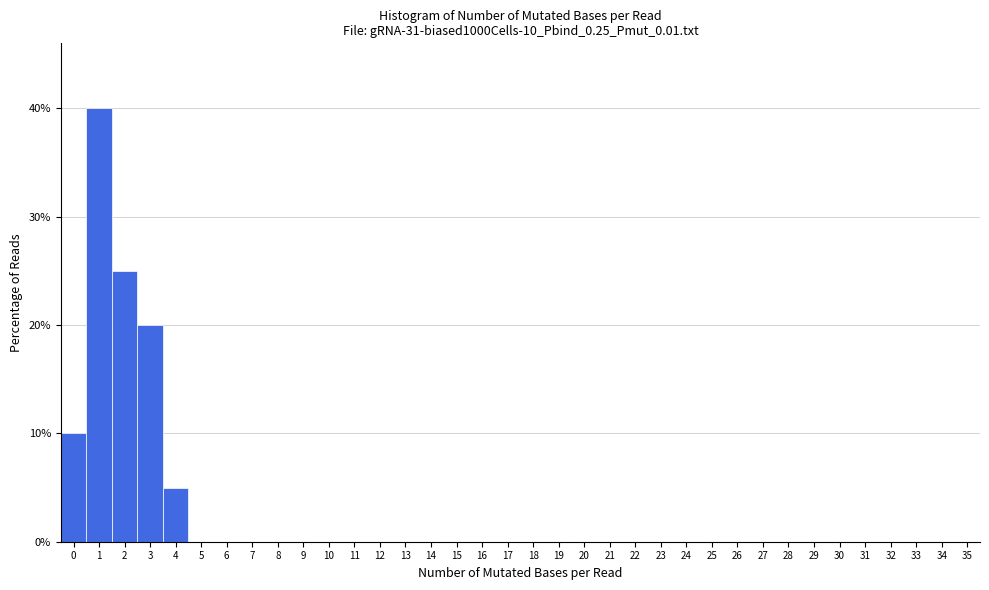

Reading left to right, list every bar in this chart as the range it spans on the x-axis followed by its height. The values are not printed on the chart, so give them approximately, as read against the axis.

-0.5 to 0.5: 10
0.5 to 1.5: 40
1.5 to 2.5: 25
2.5 to 3.5: 20
3.5 to 4.5: 5
4.5 to 5.5: 0
5.5 to 6.5: 0
6.5 to 7.5: 0
7.5 to 8.5: 0
8.5 to 9.5: 0
9.5 to 10.5: 0
10.5 to 11.5: 0
11.5 to 12.5: 0
12.5 to 13.5: 0
13.5 to 14.5: 0
14.5 to 15.5: 0
15.5 to 16.5: 0
16.5 to 17.5: 0
17.5 to 18.5: 0
18.5 to 19.5: 0
19.5 to 20.5: 0
20.5 to 21.5: 0
21.5 to 22.5: 0
22.5 to 23.5: 0
23.5 to 24.5: 0
24.5 to 25.5: 0
25.5 to 26.5: 0
26.5 to 27.5: 0
27.5 to 28.5: 0
28.5 to 29.5: 0
29.5 to 30.5: 0
30.5 to 31.5: 0
31.5 to 32.5: 0
32.5 to 33.5: 0
33.5 to 34.5: 0
34.5 to 35.5: 0